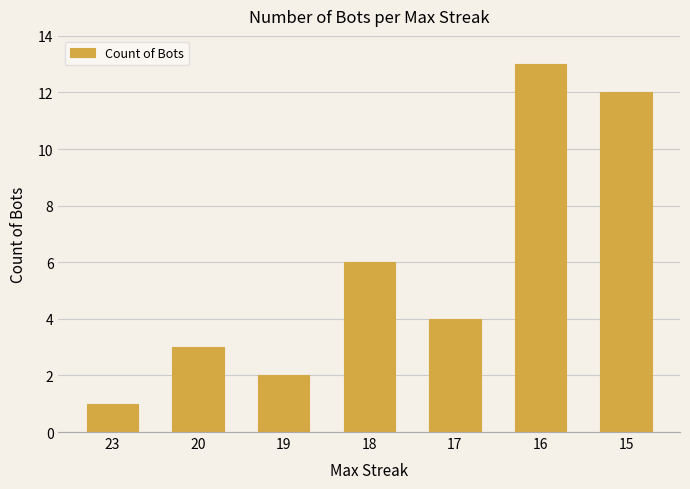

List the labels in order of value, largest first.

16, 15, 18, 17, 20, 19, 23